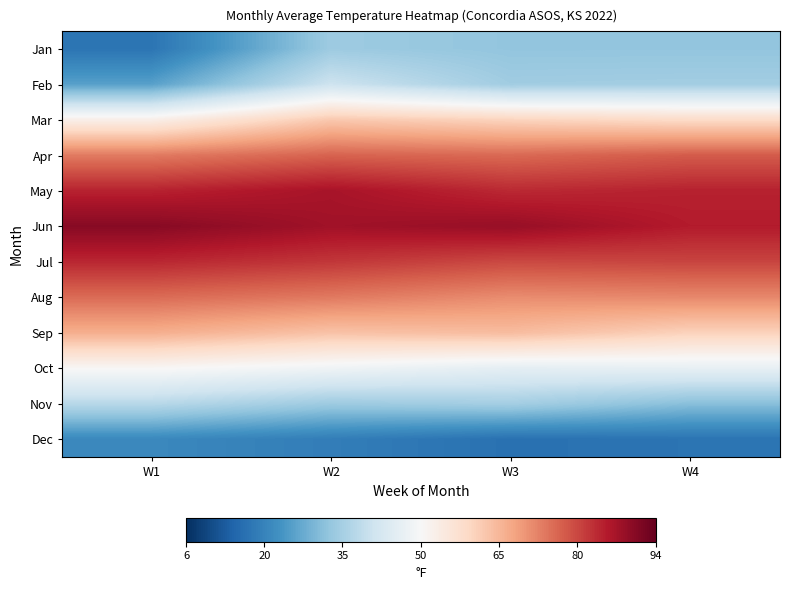

Reading left to right, transcribe all the data shown in this chart.

Jan: W1=17.5	W2=33.9	W3=32.5	W4=32.5
Feb: W1=25.8	W2=40.8	W3=34.4	W4=34.7
Mar: W1=52.6	W2=61.9	W3=59.8	W4=58.3
Apr: W1=73.1	W2=76.0	W3=75.3	W4=77.0
May: W1=84.1	W2=86.5	W3=83.2	W4=84.2
Jun: W1=90.4	W2=87.3	W3=88.5	W4=85.0
Jul: W1=83.5	W2=81.6	W3=79.3	W4=79.9
Aug: W1=75.0	W2=73.2	W3=70.8	W4=71.4
Sep: W1=66.1	W2=62.9	W3=63.9	W4=60.2
Oct: W1=50.5	W2=48.2	W3=45.8	W4=46.4
Nov: W1=37.8	W2=34.0	W3=35.0	W4=31.3
Dec: W1=21.4	W2=19.2	W3=16.8	W4=17.4